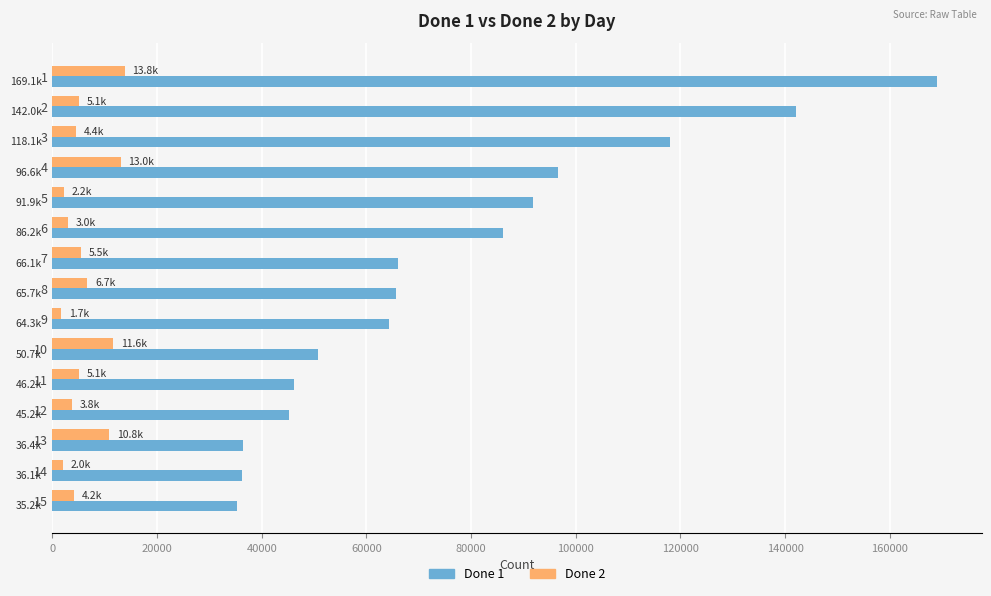

Rank the series by their average value, from lowest to highest.

Done 2, Done 1